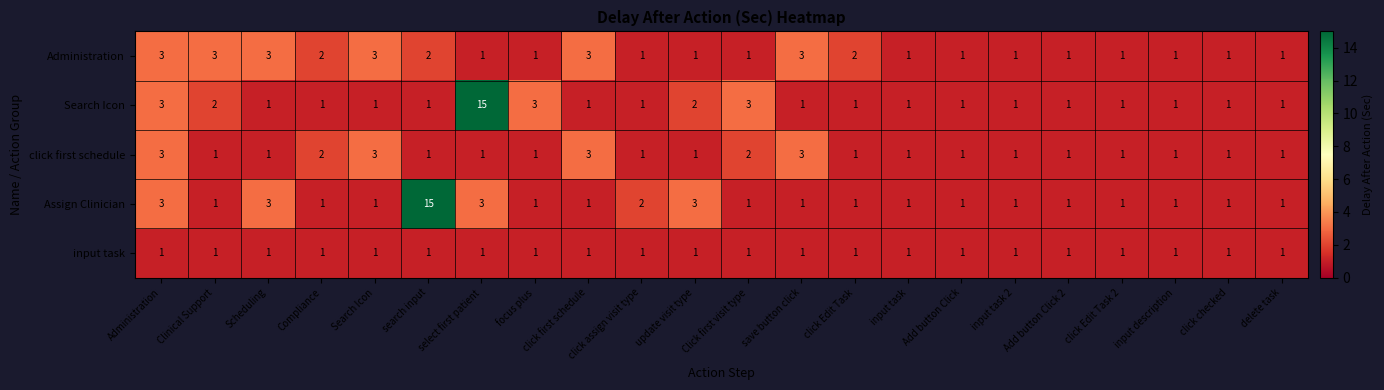

What is the spread (max minus min) of values at search input?

14